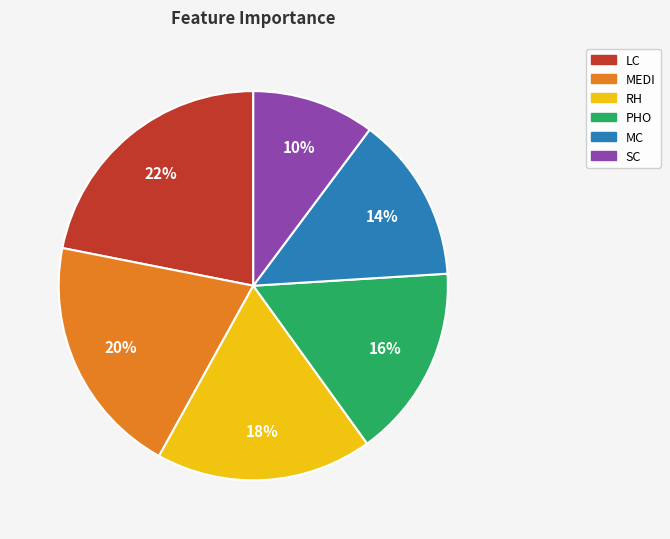

Which category has the smallest portion of the pie?

SC